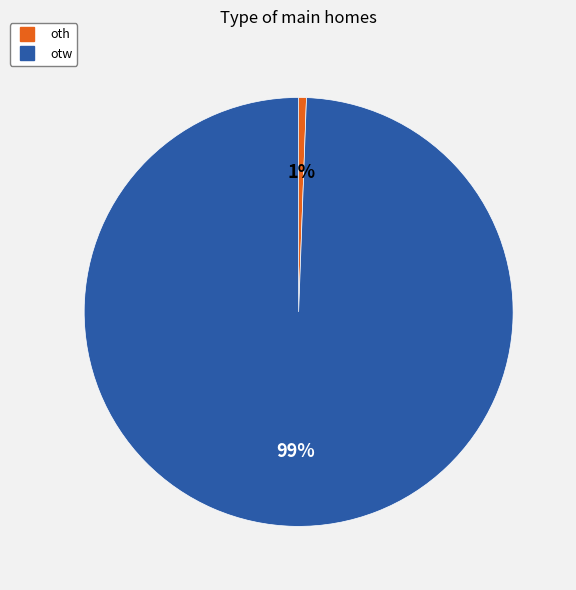

To the nearest percent, what is the combined percentage of oth and otw?

100%